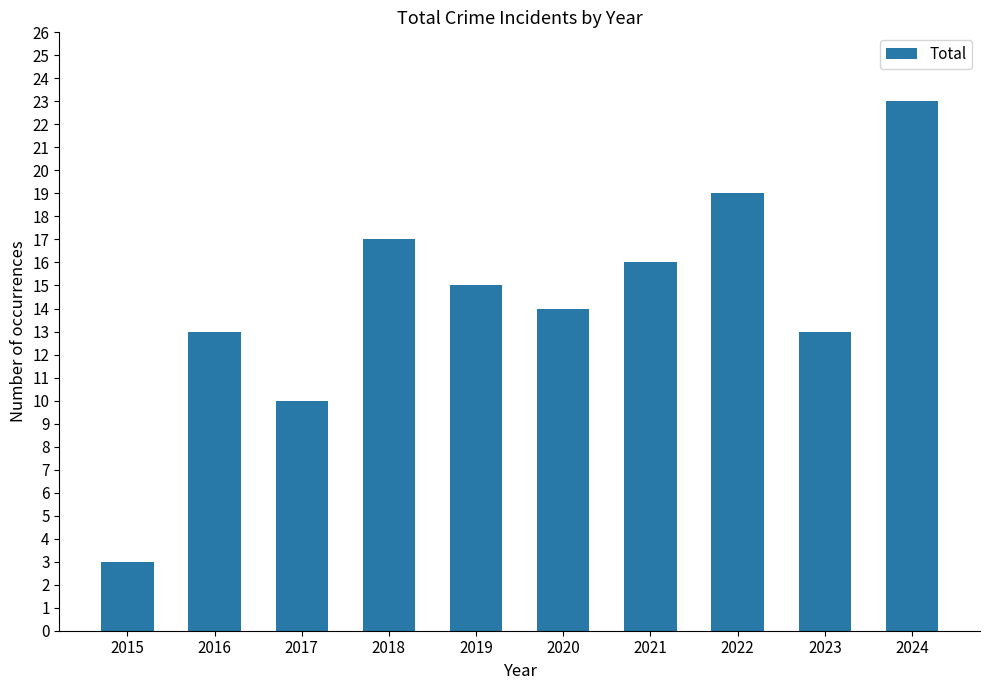

What is the ratio of the value at 2015 to the value at 2021?

0.2